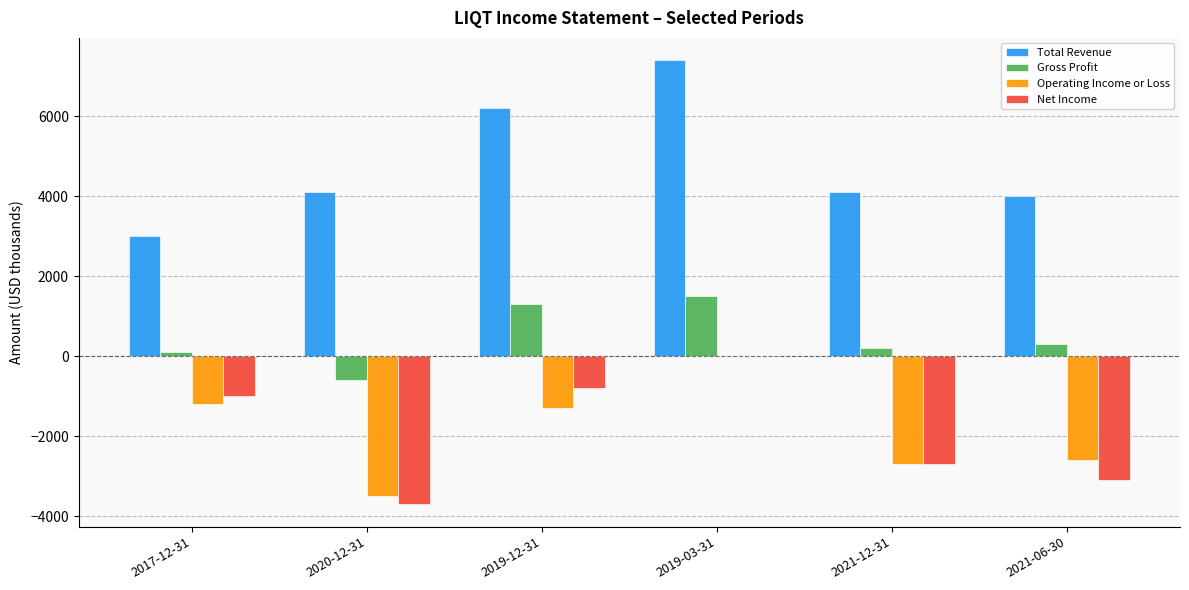

What is the greatest value displayed?

7400